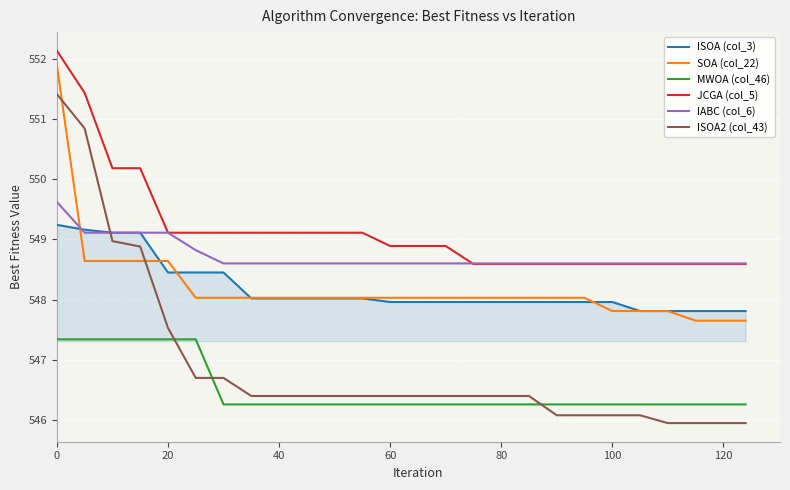

What is the greatest value displayed?

552.1